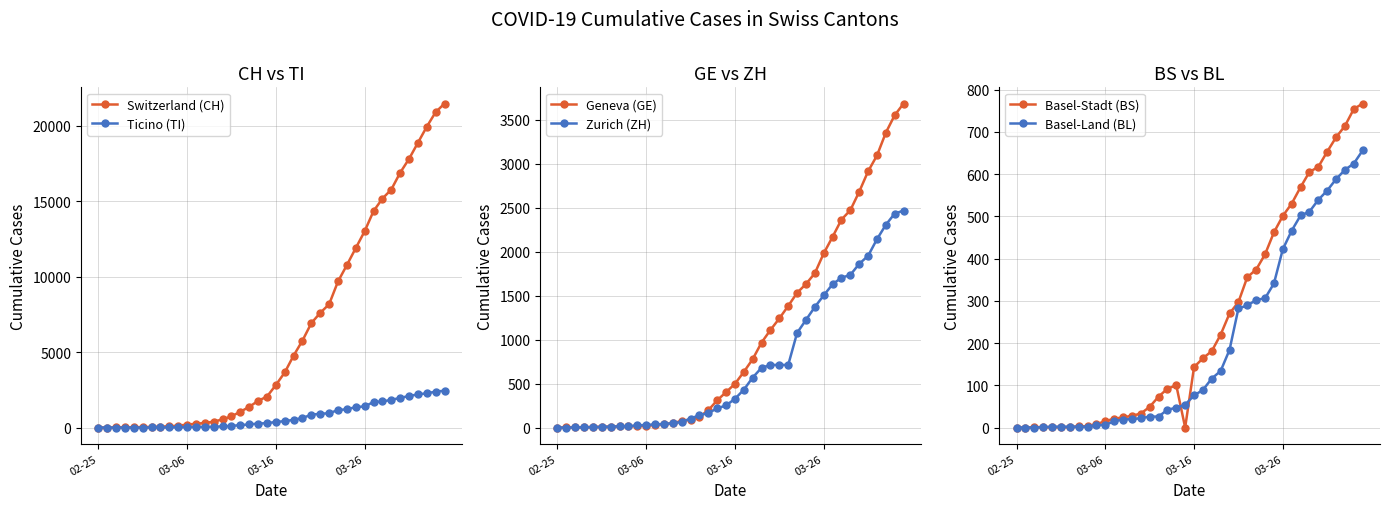

At 34, list the series in order from smallest to largest.

Basel-Land (BL), Basel-Stadt (BS), Zurich (ZH), Ticino (TI), Geneva (GE), Switzerland (CH)